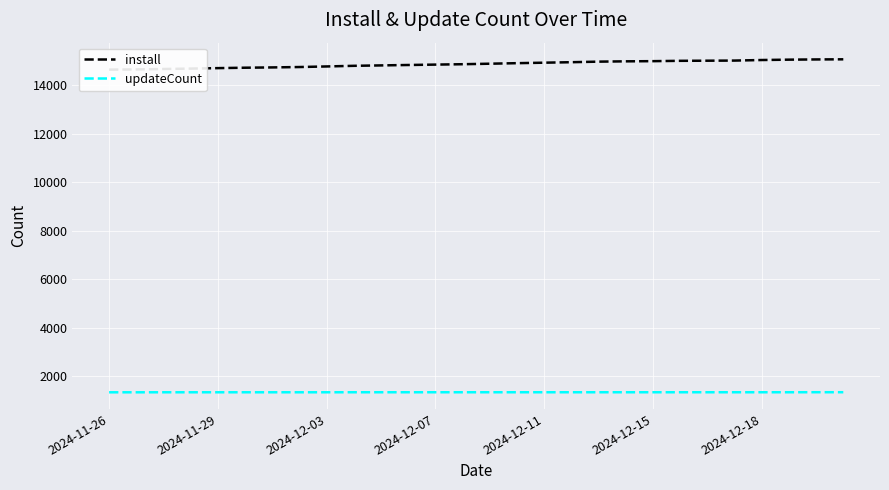

What is the greatest value displayed?

15066